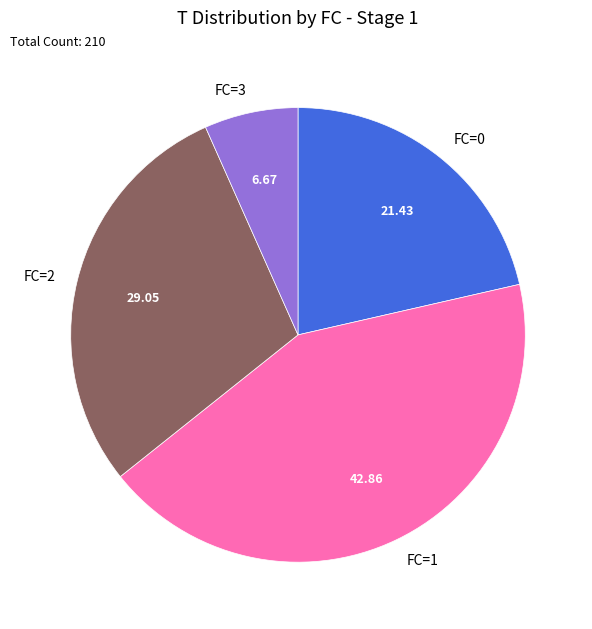

Rank the categories by value from lowest to highest.

FC=3, FC=0, FC=2, FC=1